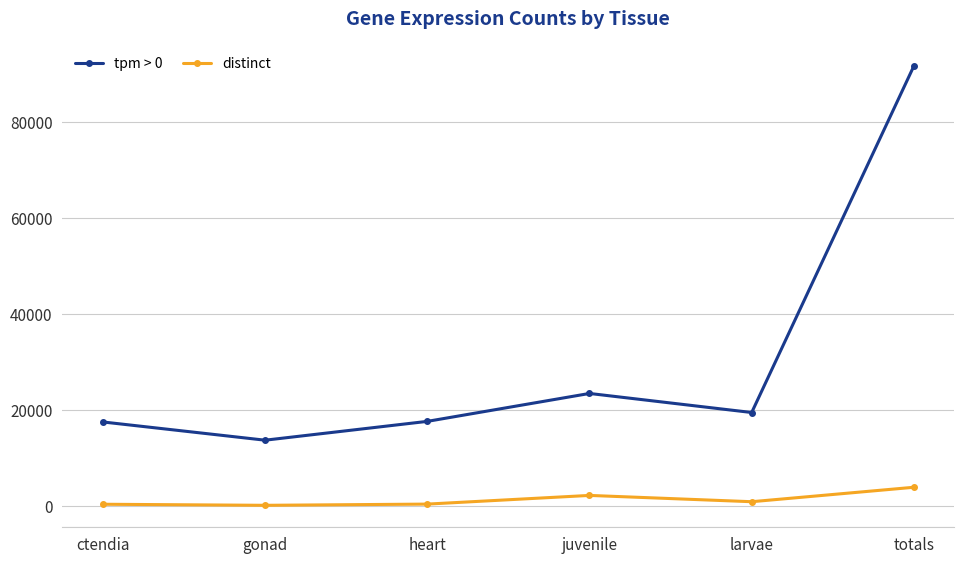

Is the value of tpm > 0 at totals greater than the value of distinct at totals?

Yes